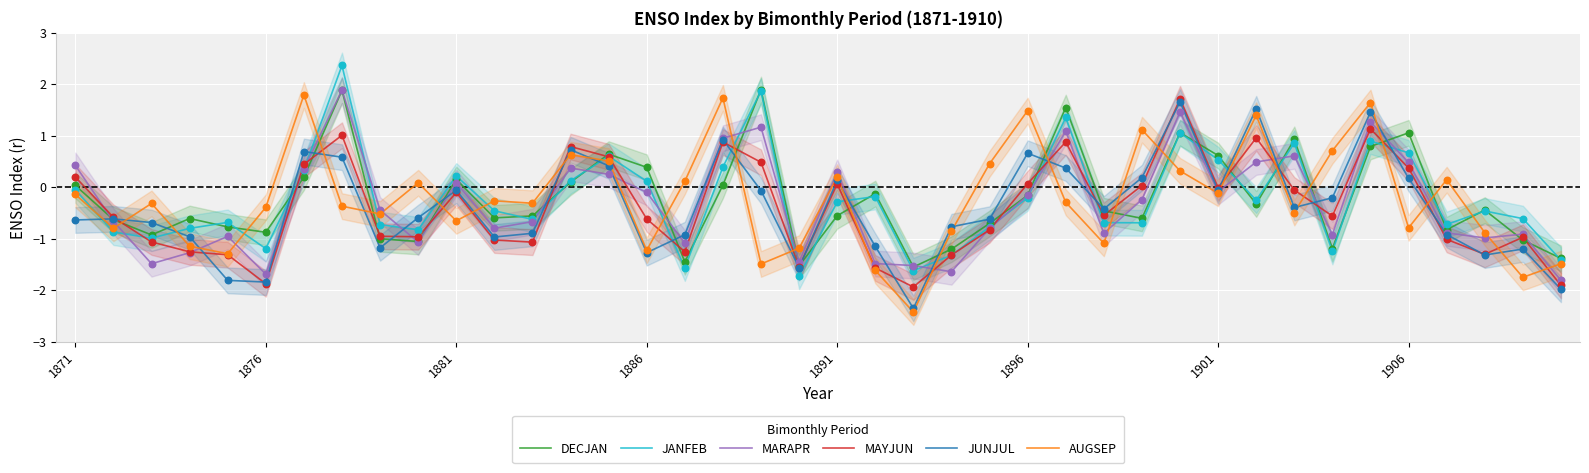

Which series reaches the maximum Y coordinate?

JANFEB